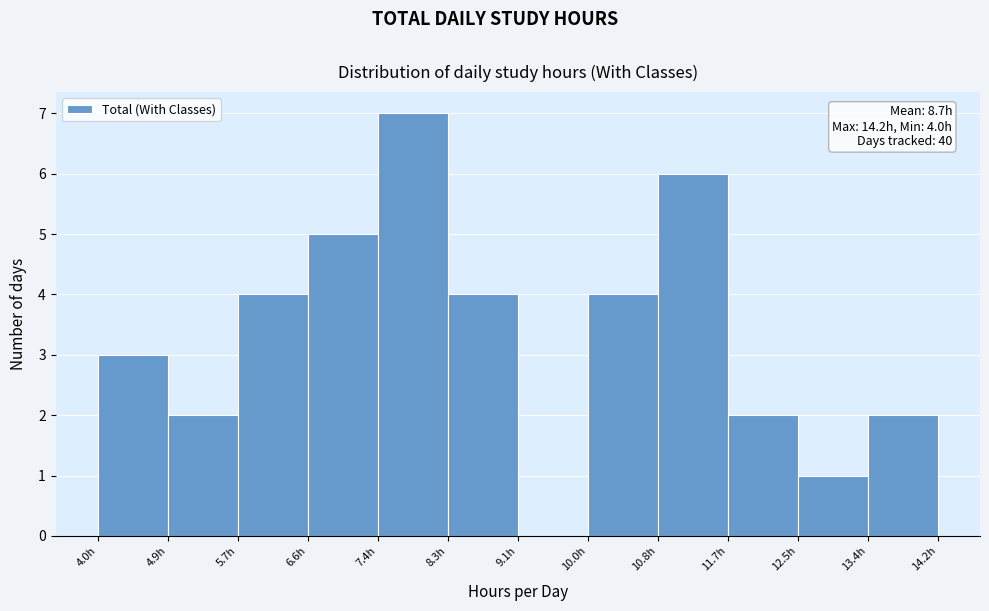

Over which range of the x-axis is the bar tallest?

7.4 to 8.3